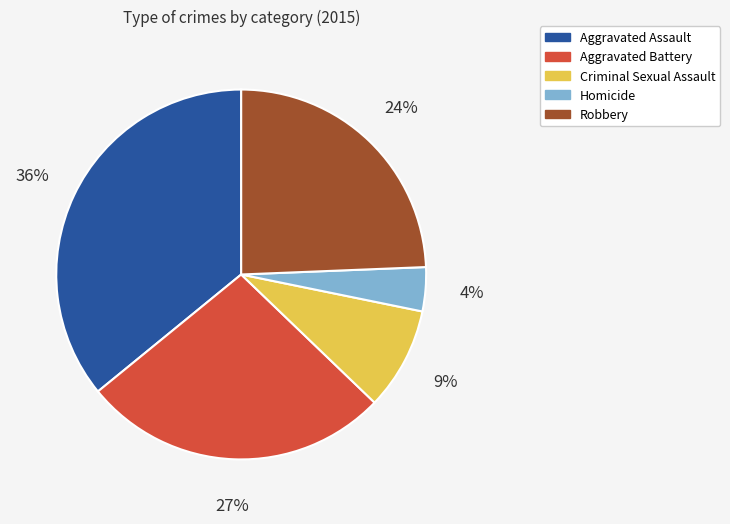

Rank the categories by value from lowest to highest.

Homicide, Criminal Sexual Assault, Robbery, Aggravated Battery, Aggravated Assault